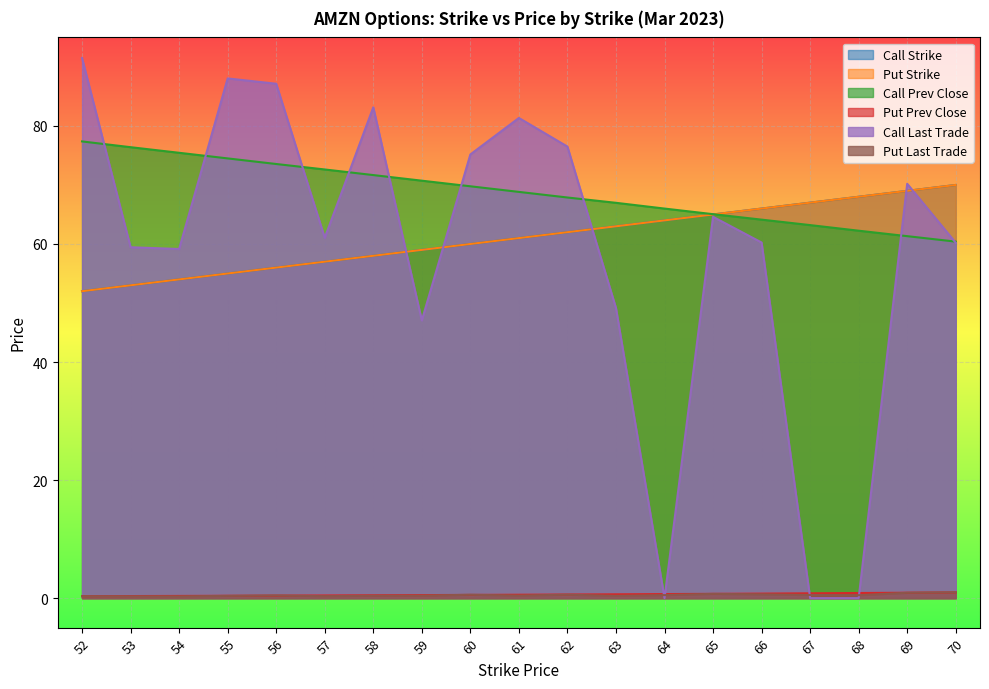

Count the number of categories in the chart.

19